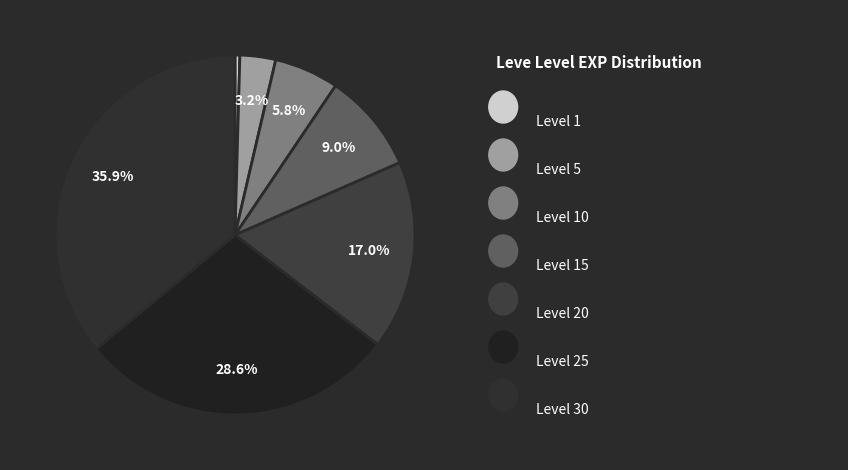

To the nearest percent, what is the average slice percentage?

14%